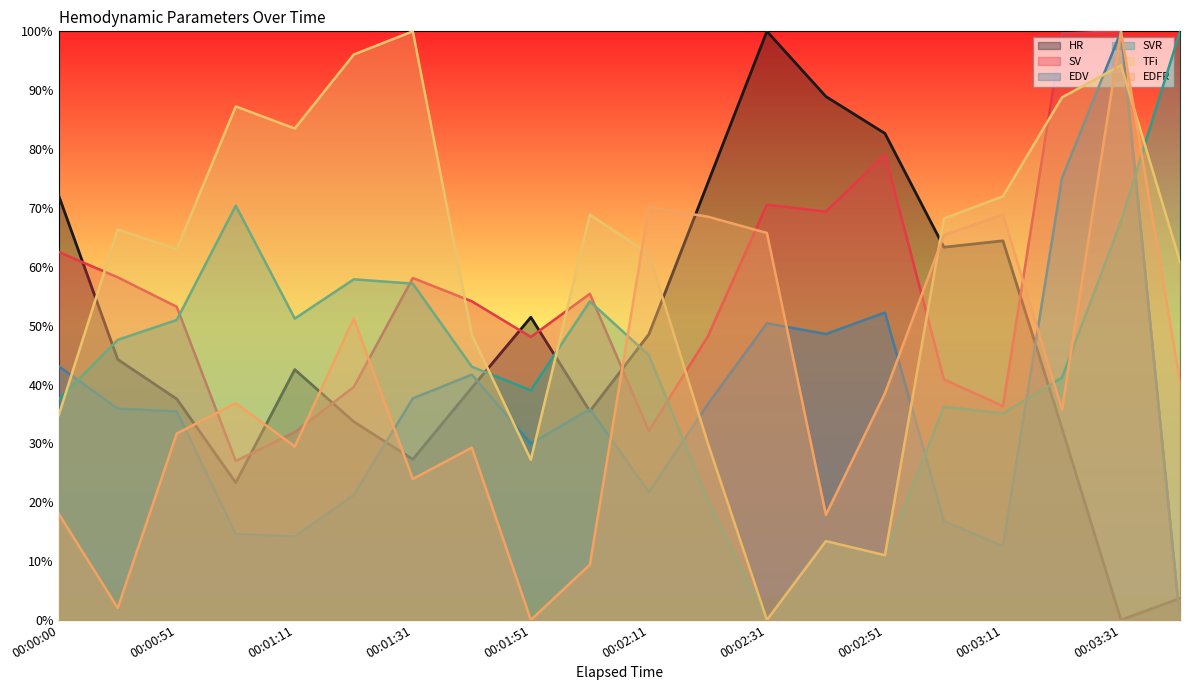

How many intersections are there between SV and SVR?

5